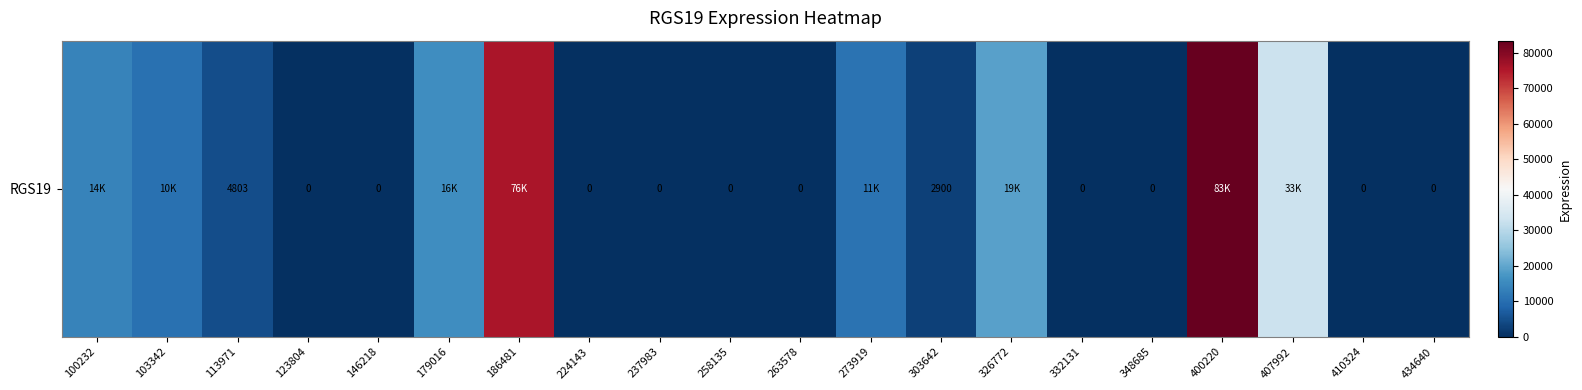

True or false: the data shows 0 at 258135.

True